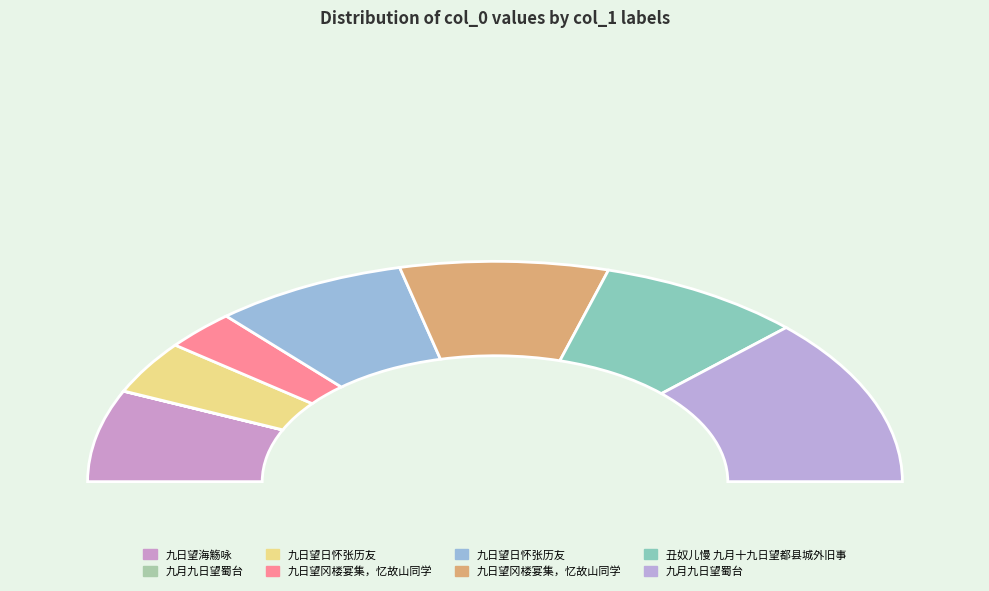

Does 九日望日怀张历友 account for over 50% of the chart?

No